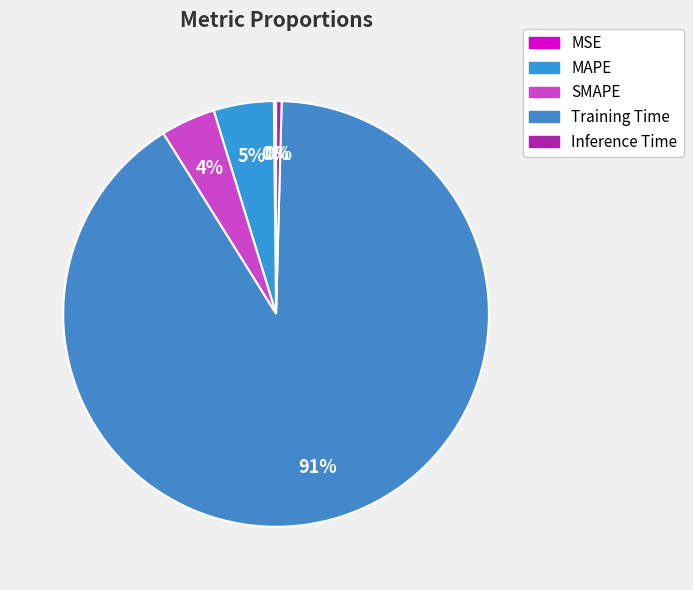

Is the sum of Training Time and Inference Time greater than half?

Yes